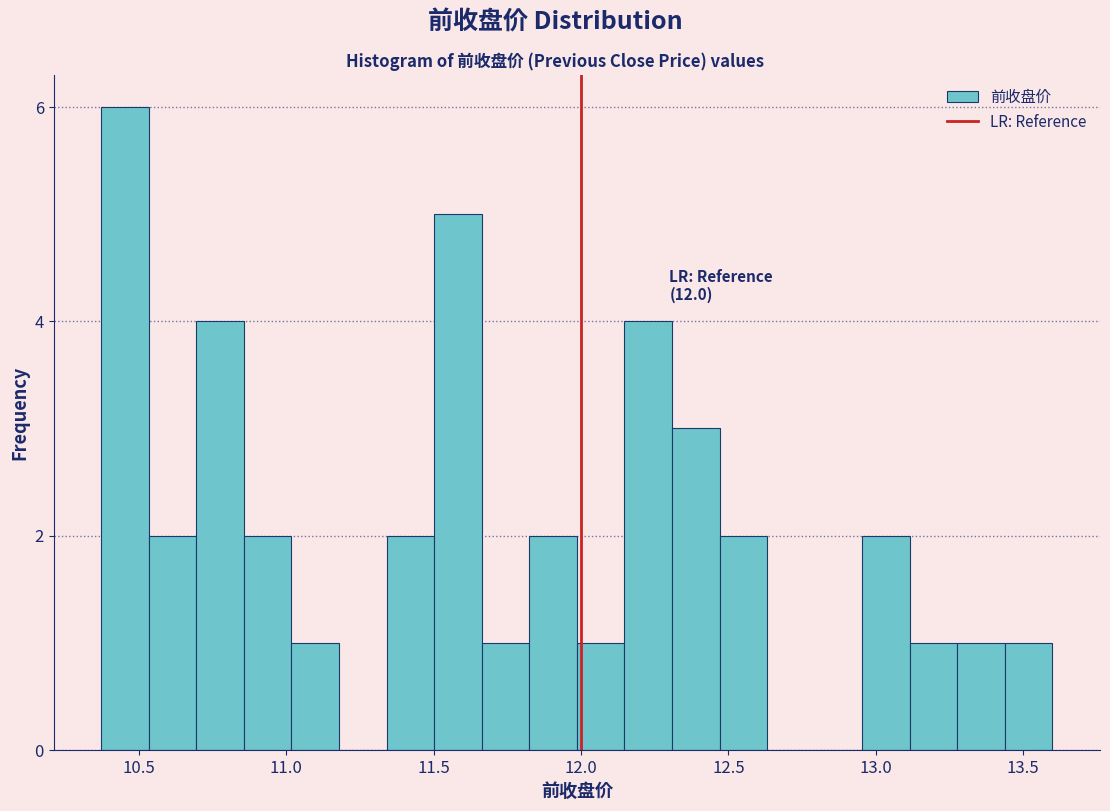

Around what value on the x-axis is the tallest bar? Give the approximate position of its centre, as read against the axis.

10.45